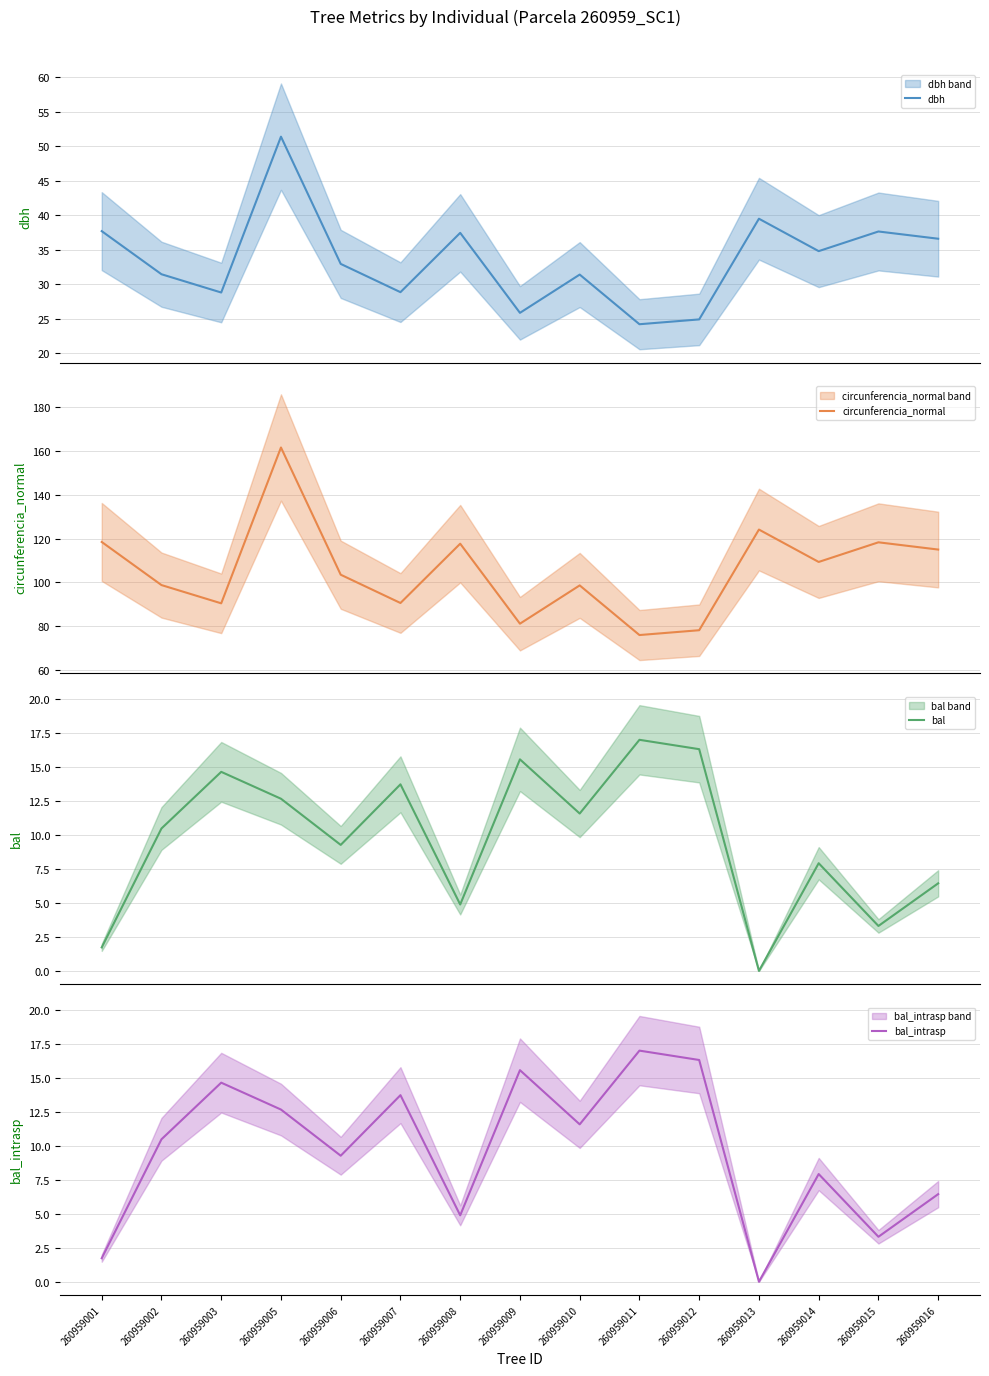

What is the total value across all series at 260959014?

160.0